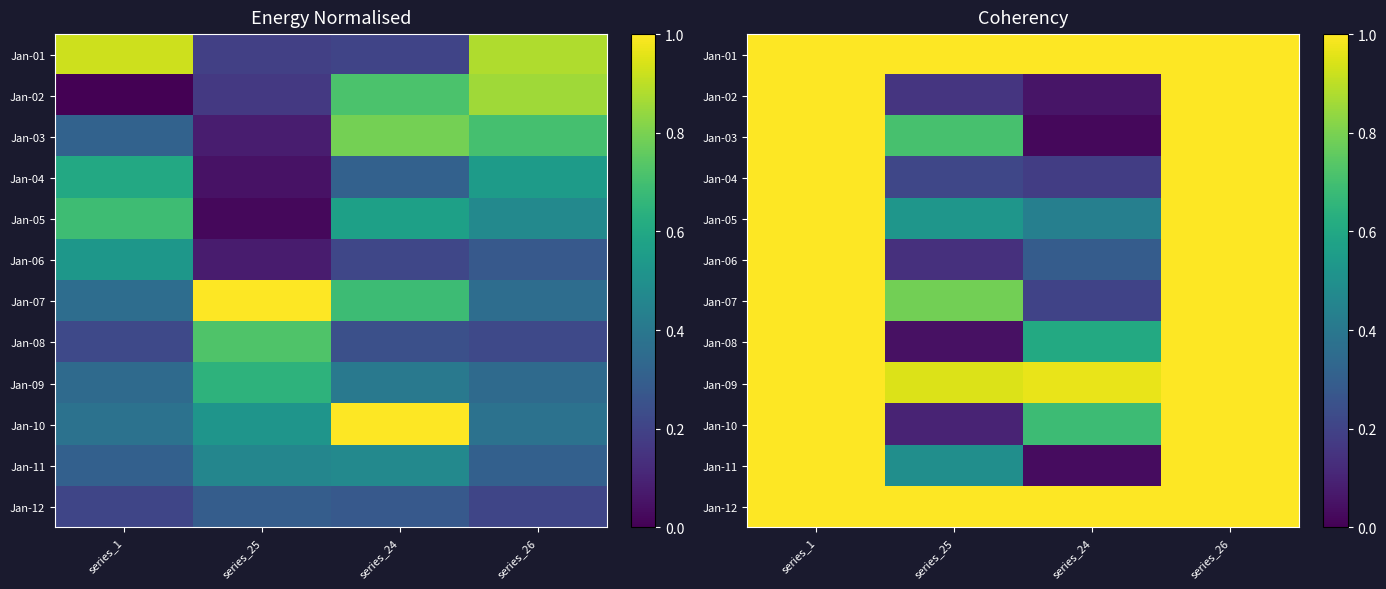

True or false: Jan-12 has a value of 0.4 at series_25.

False